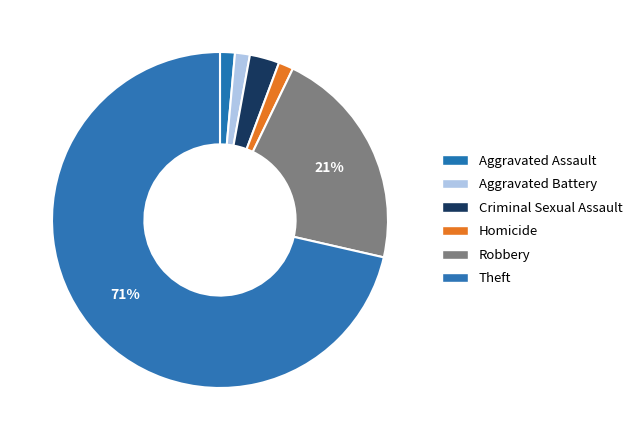

How many segments does this pie chart have?

6